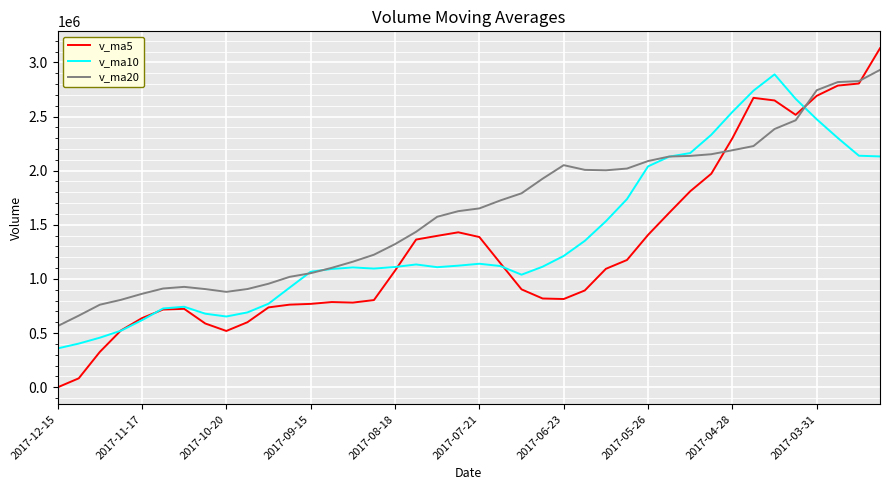

Which series has the widest spread of values?

v_ma5